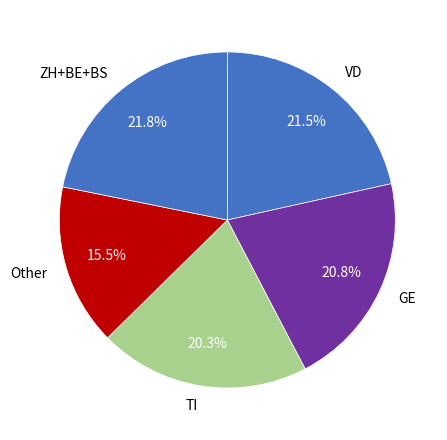

How many slices are in this pie chart?

5